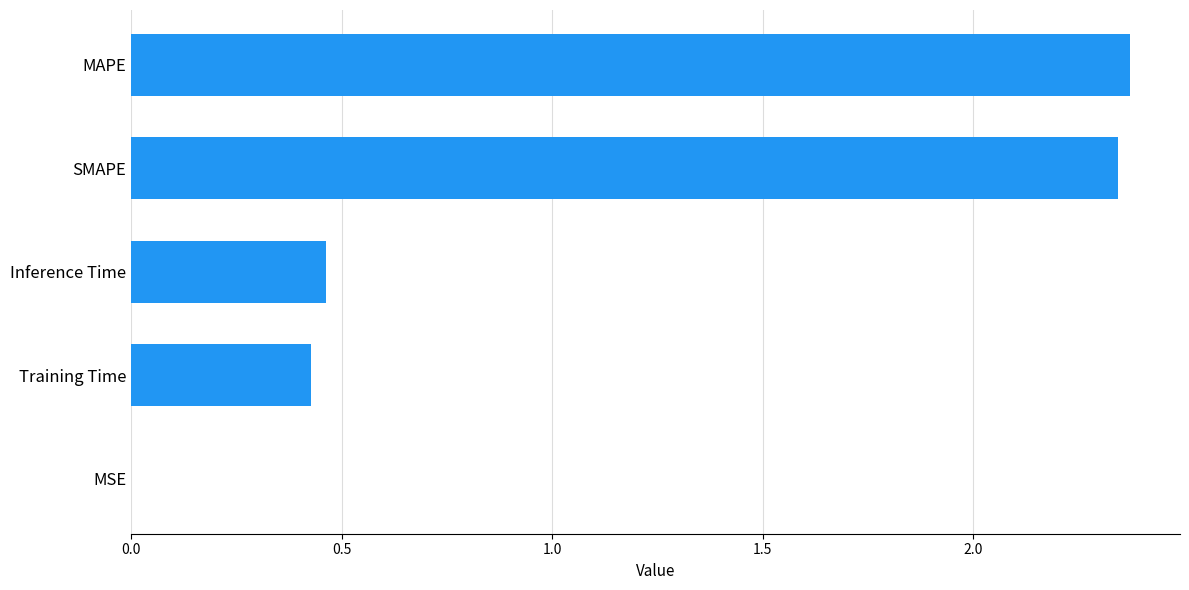

Does the chart contain stacked bars?

No